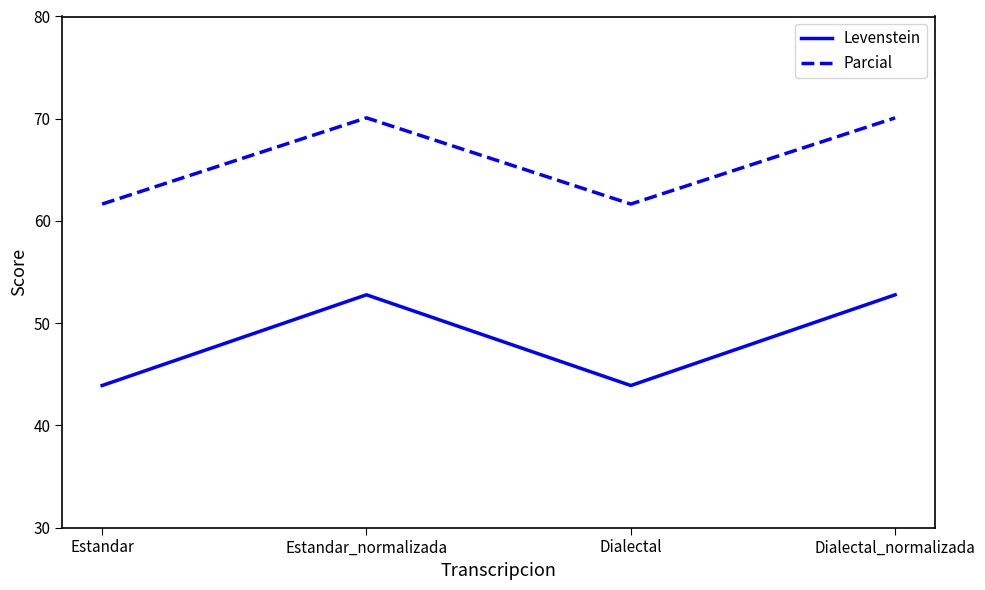

What position from the left is Dialectal?

3